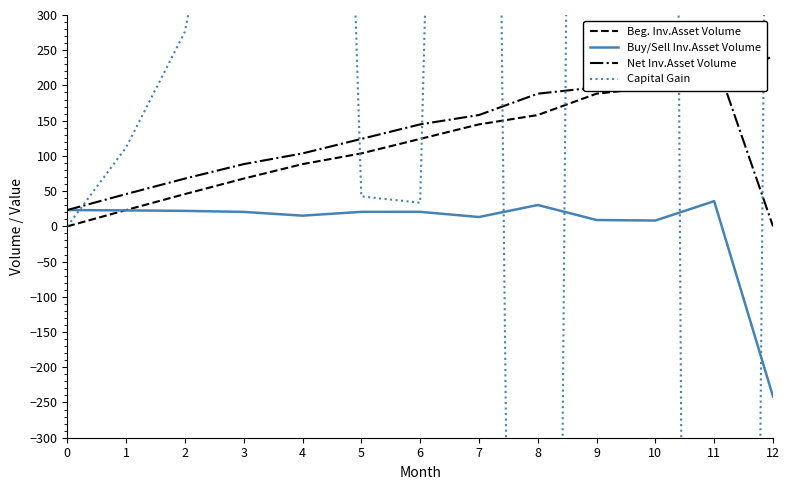

The value of Buy/Sell Inv.Asset Volume at 5 is 20.6. True or false?

True